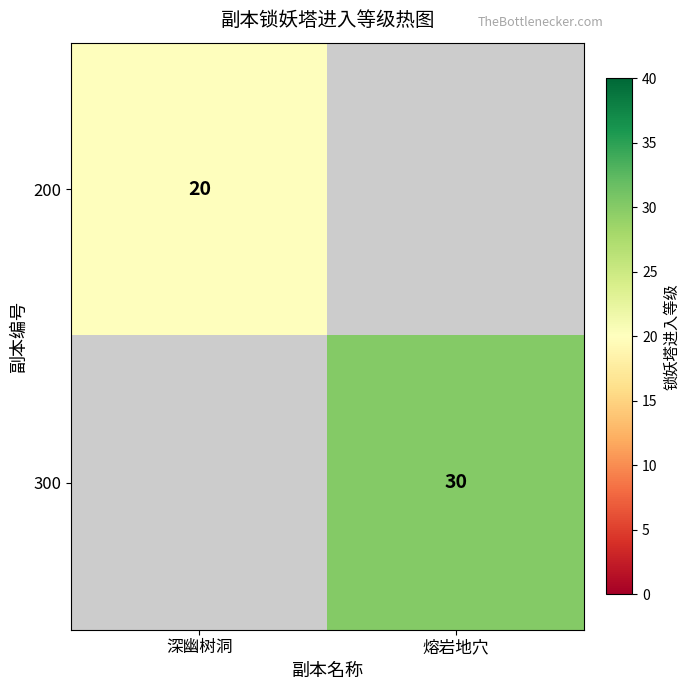

Is it true that 200 equals 32 at 深幽树洞?

False